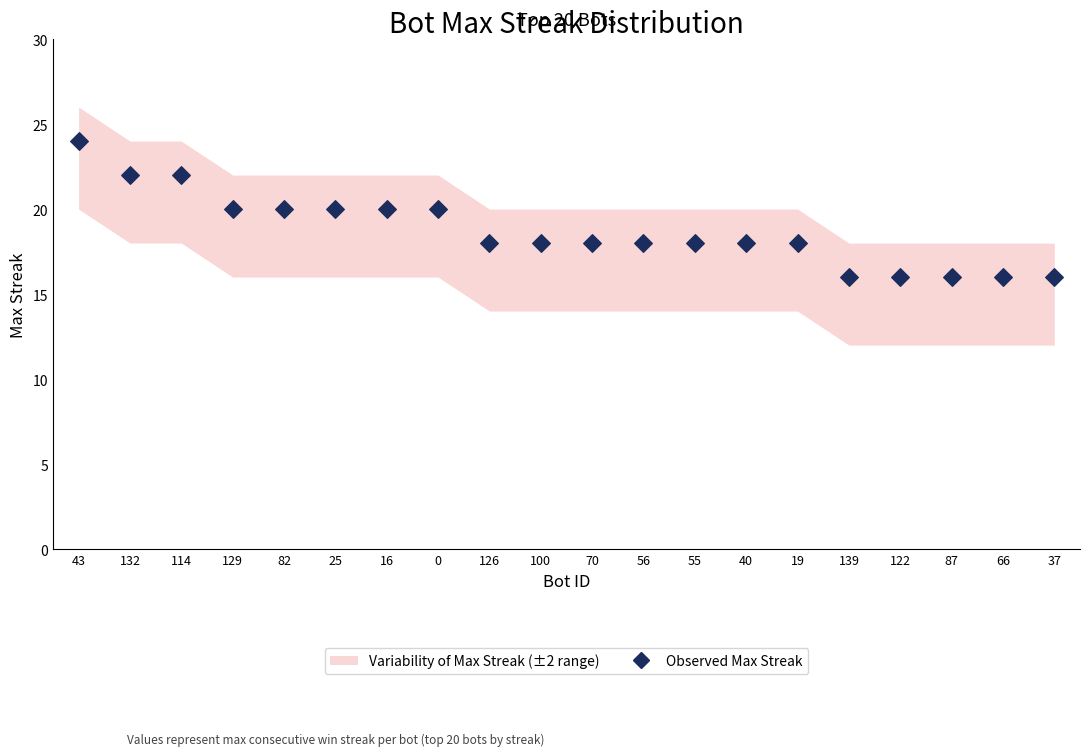

What is the range of Y values (max minus min)?

8